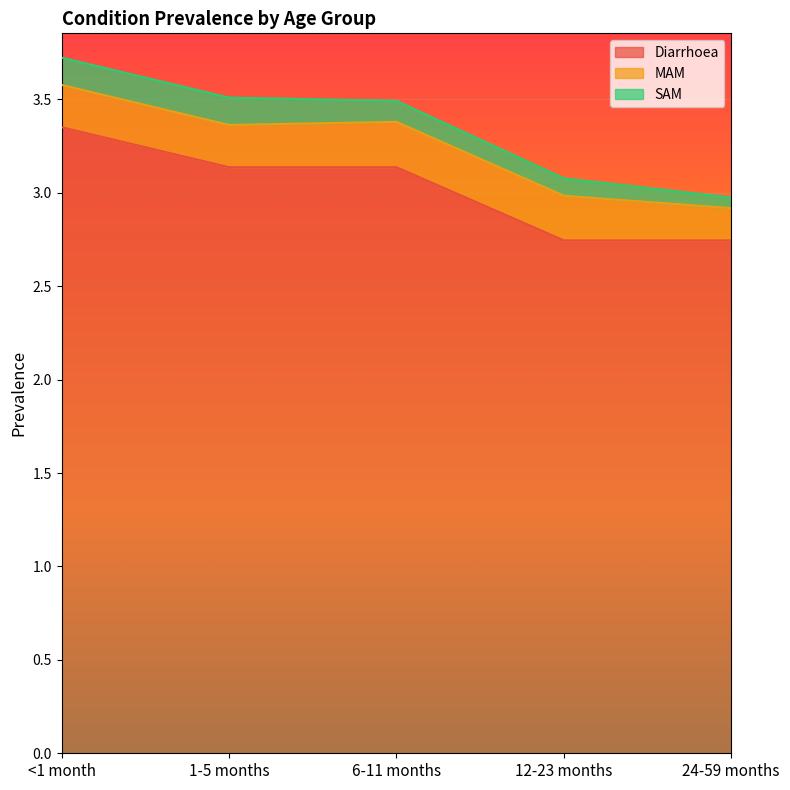

Between 1-5 months and 24-59 months, which series saw the biggest shift?

Diarrhoea